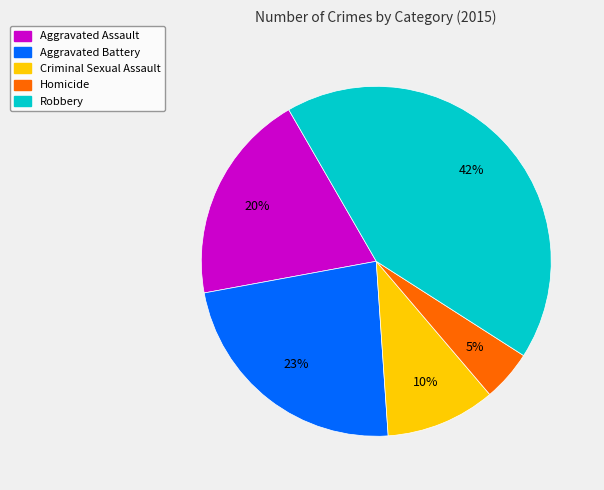

Rank the categories by value from lowest to highest.

Homicide, Criminal Sexual Assault, Aggravated Assault, Aggravated Battery, Robbery